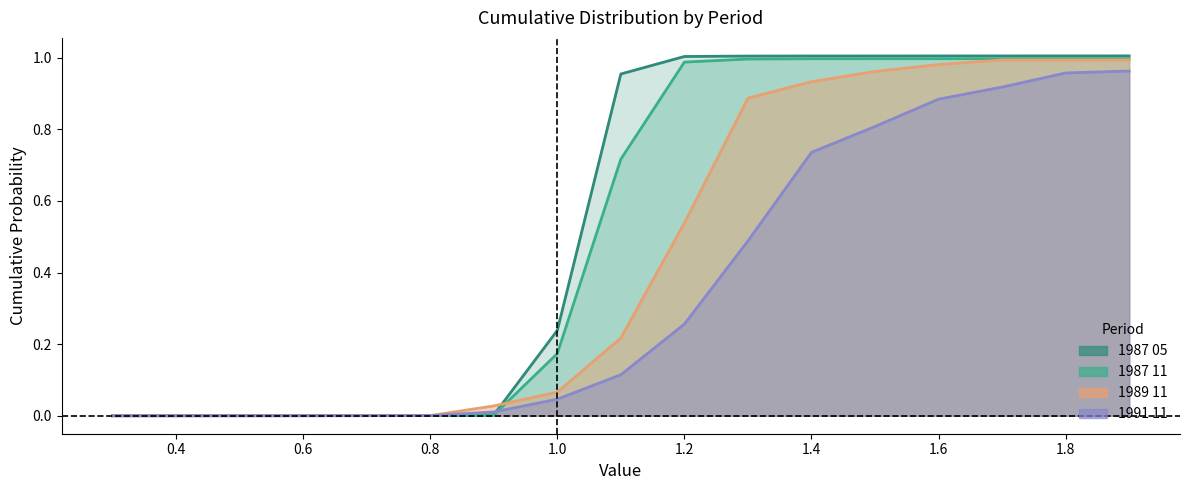

True or false: 1991 11 and 1989 11 cross at least once.

False